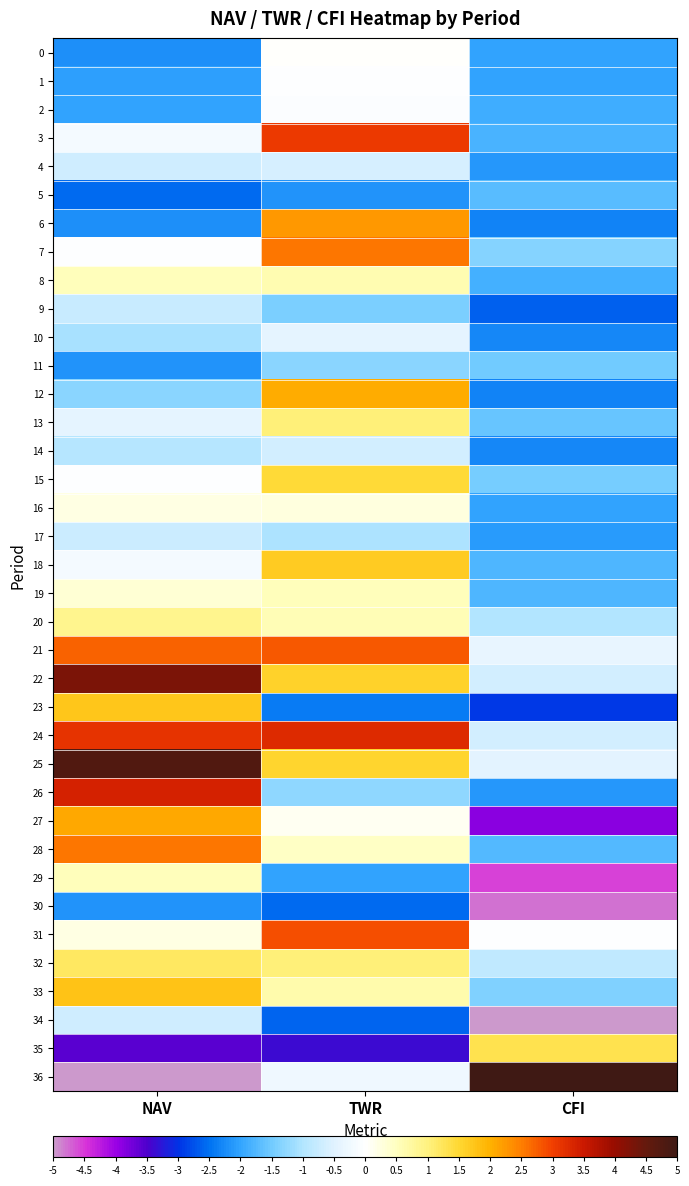

How many data points does each series have?

3